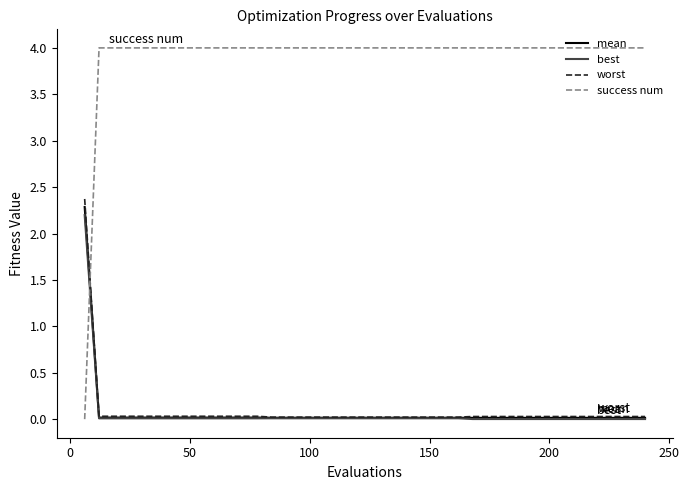

True or false: success num and worst cross at least once.

True